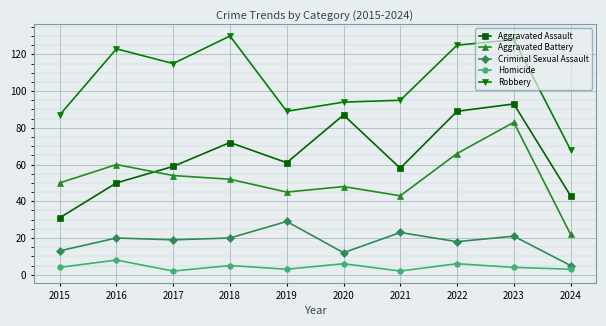

Where is the first local maximum for Aggravated Battery?

2016